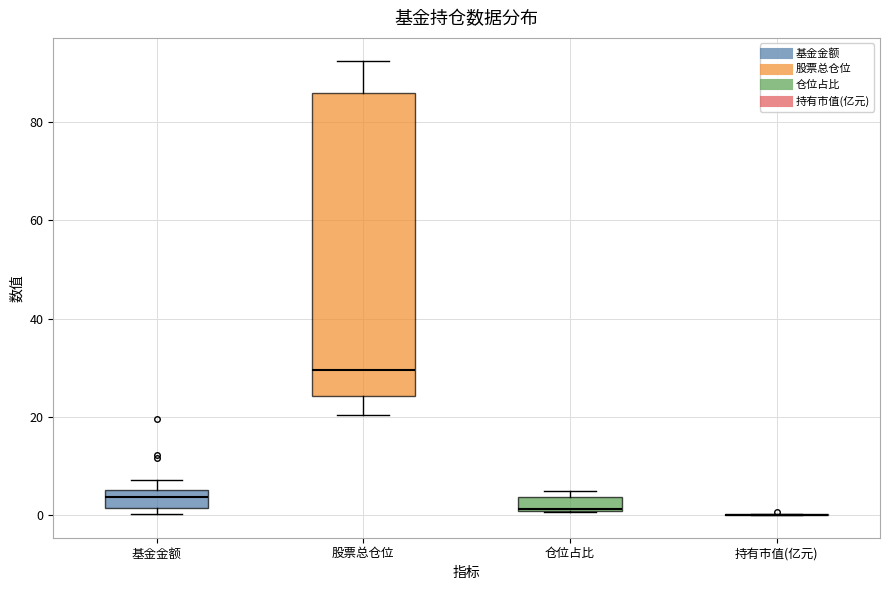

Where does the lower whisker of the box for 股票总仓位 end on the y-axis? The values are not printed on the chart, so give them approximately, as read against the axis.

20